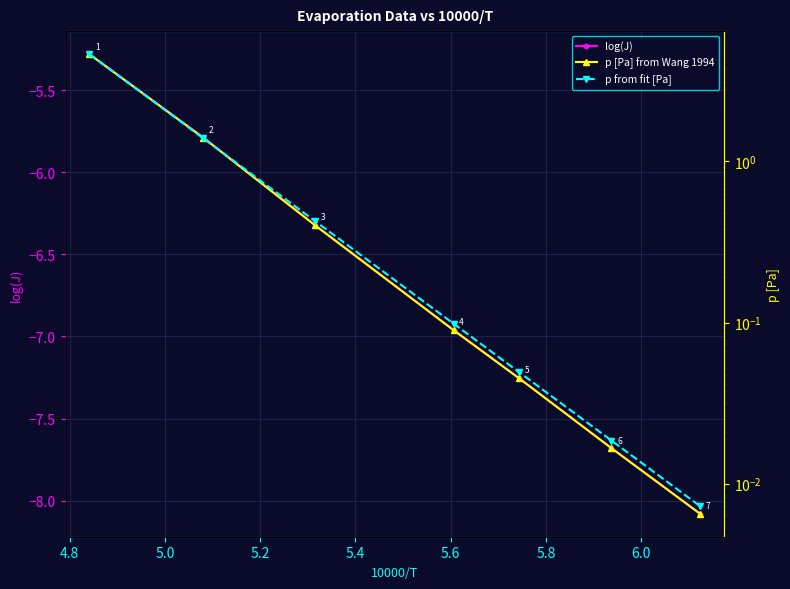

What is the minimum value for log(J)?

-8.1